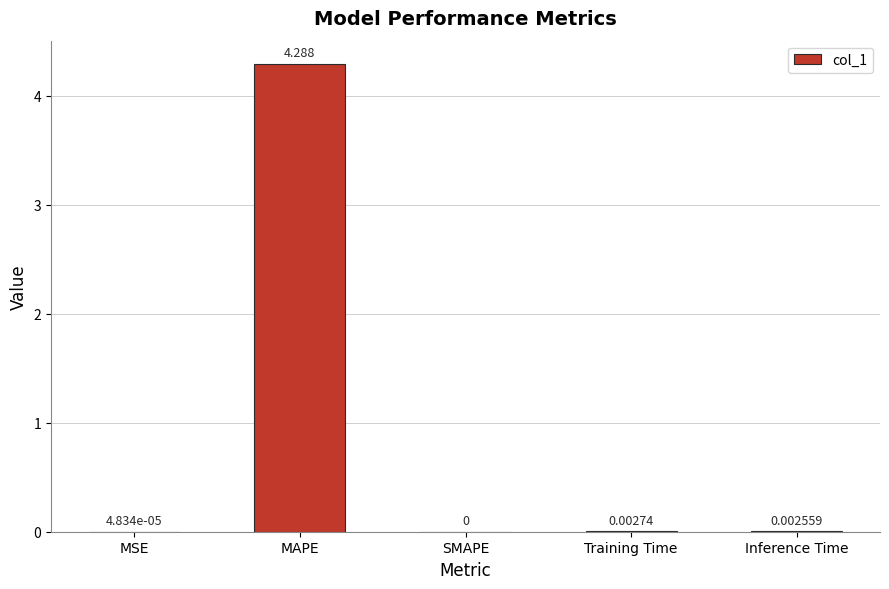

Is it true that the value at MAPE is 5.7?

False